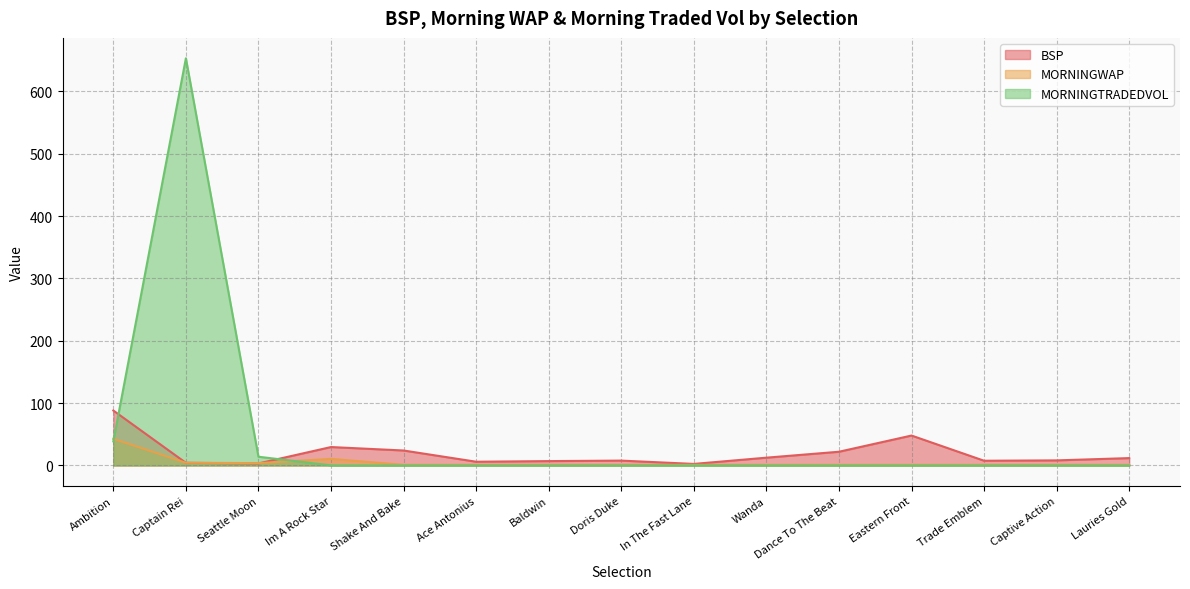

List the series in order of their overall mean, lowest first.

MORNINGWAP, BSP, MORNINGTRADEDVOL